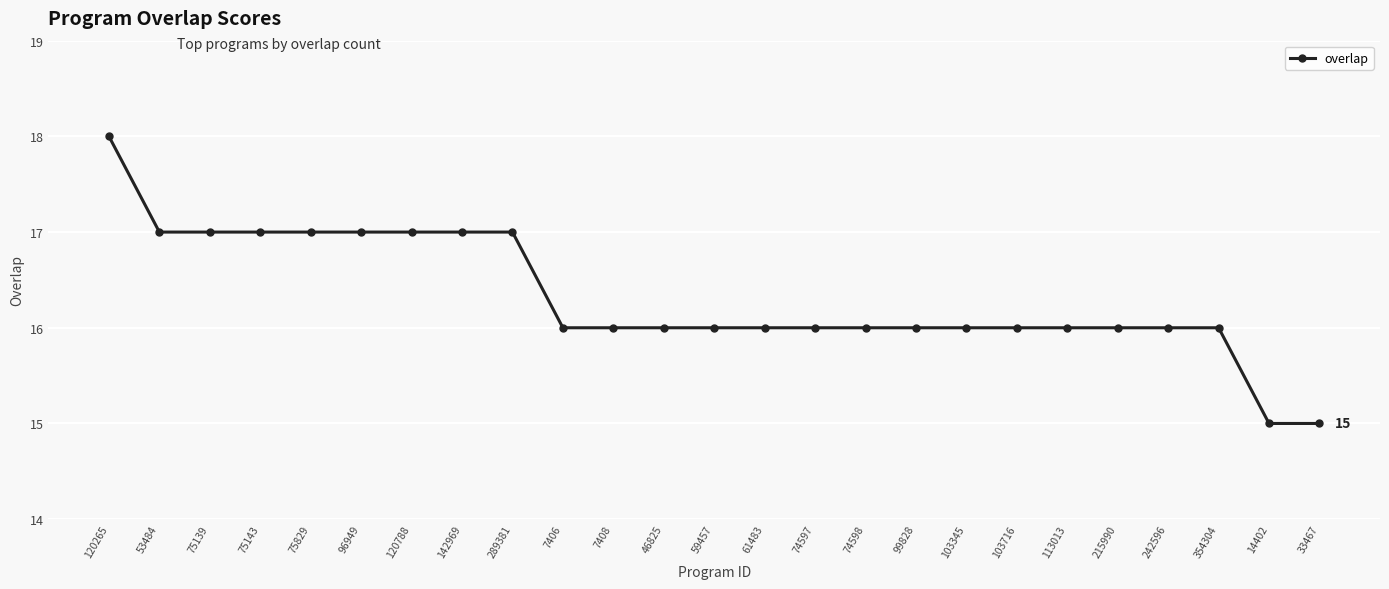

What is the smallest value displayed?

15